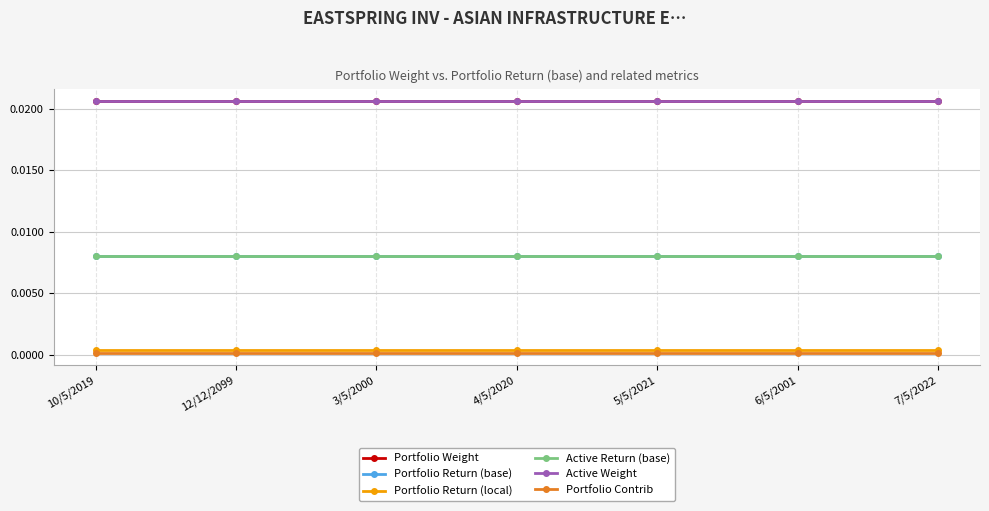

What are all the series names shown in the legend?

Portfolio Weight, Portfolio Return (base), Portfolio Return (local), Active Return (base), Active Weight, Portfolio Contrib